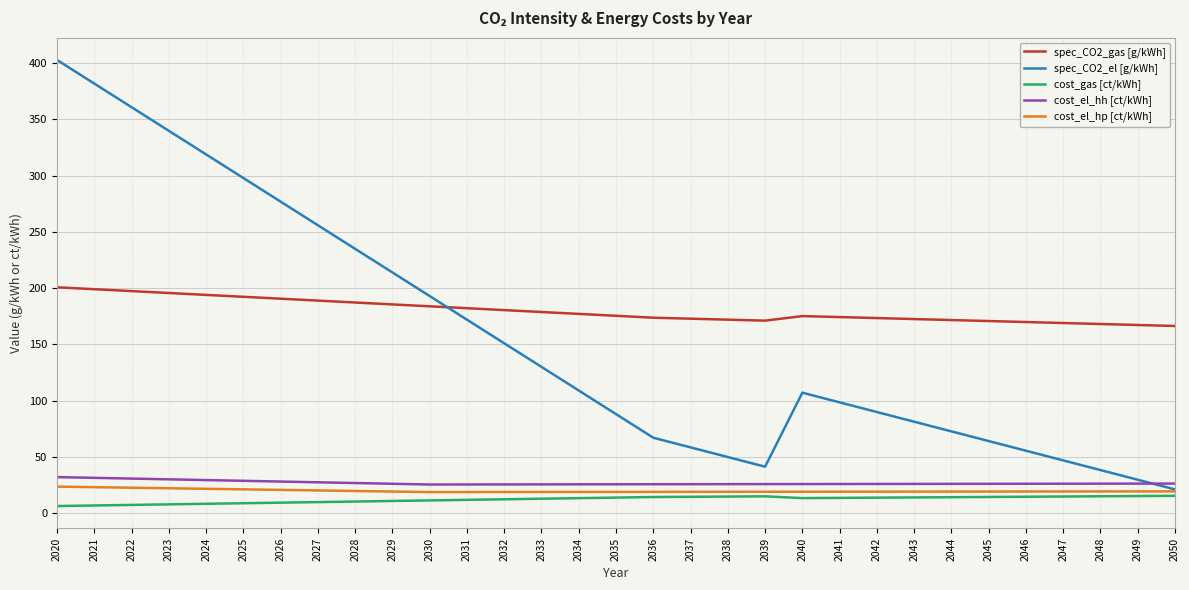

True or false: spec_CO2_gas [g/kWh] and cost_gas [ct/kWh] cross at least once.

False